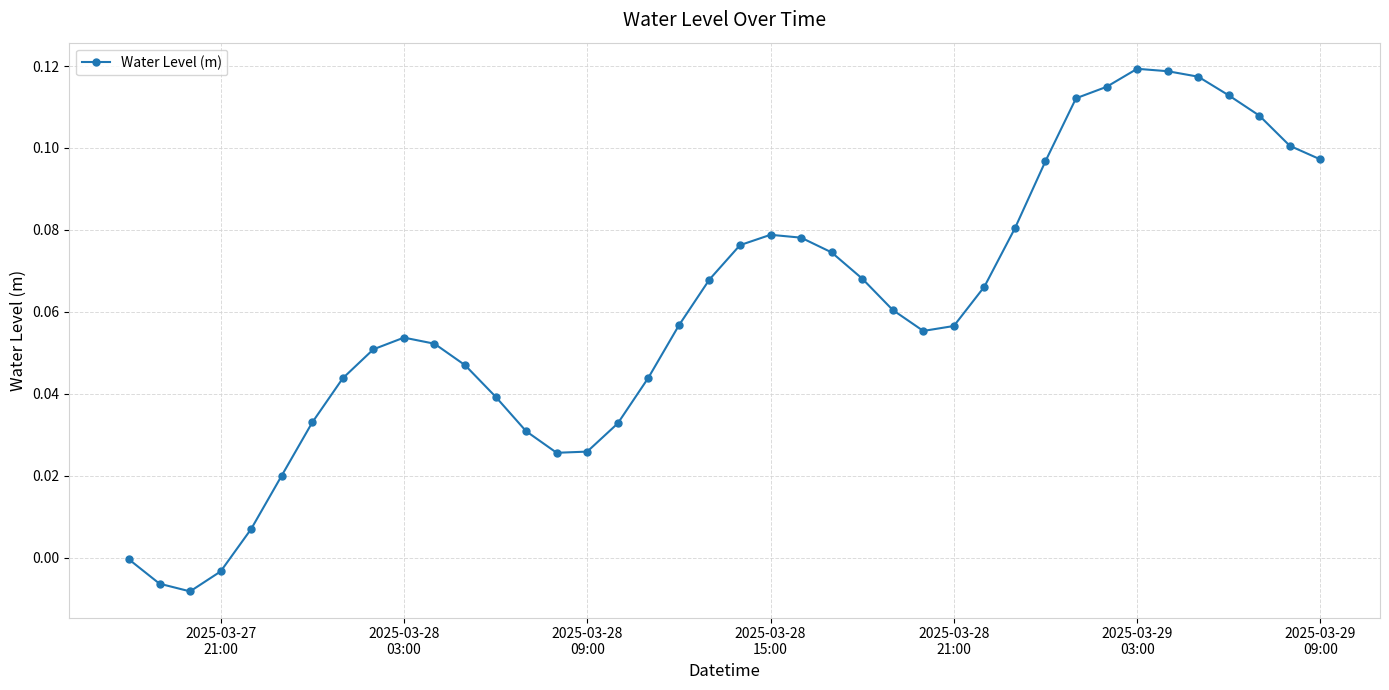

What is the sum of all values?

2.4